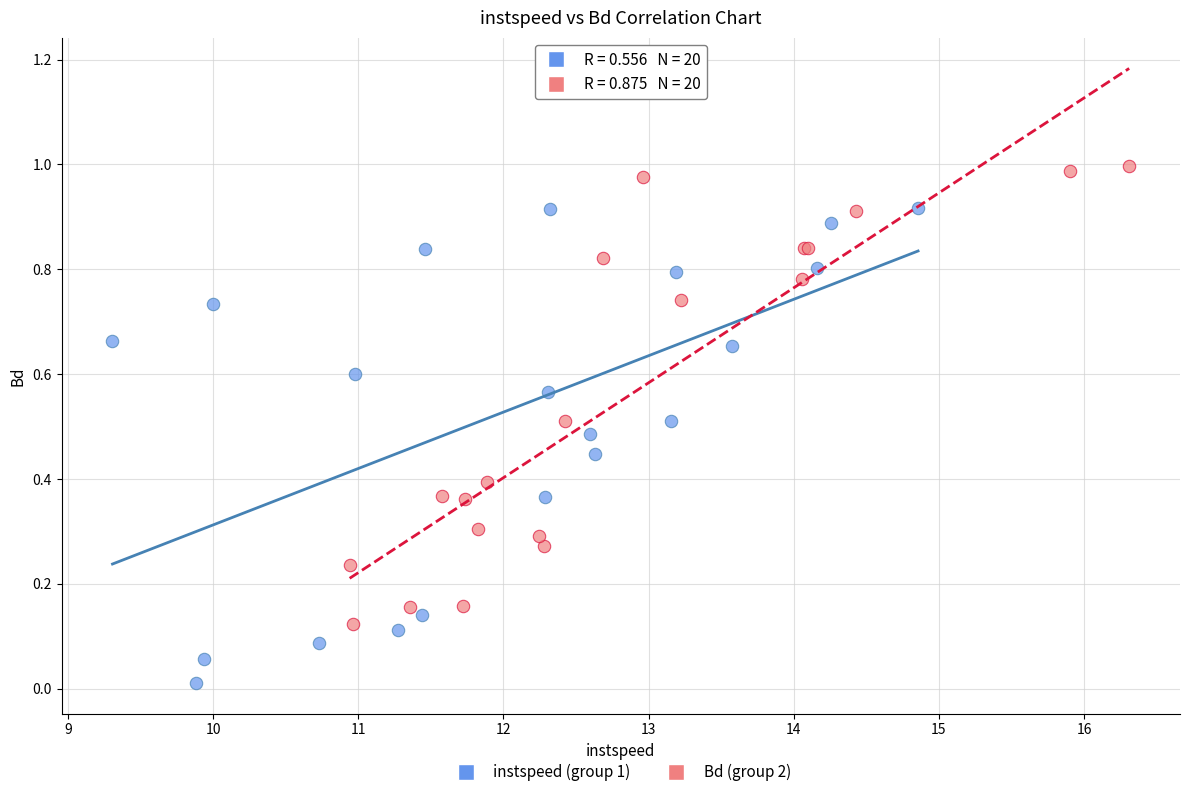

What are all the series names shown in the legend?

instspeed (group 1), Bd (group 2)